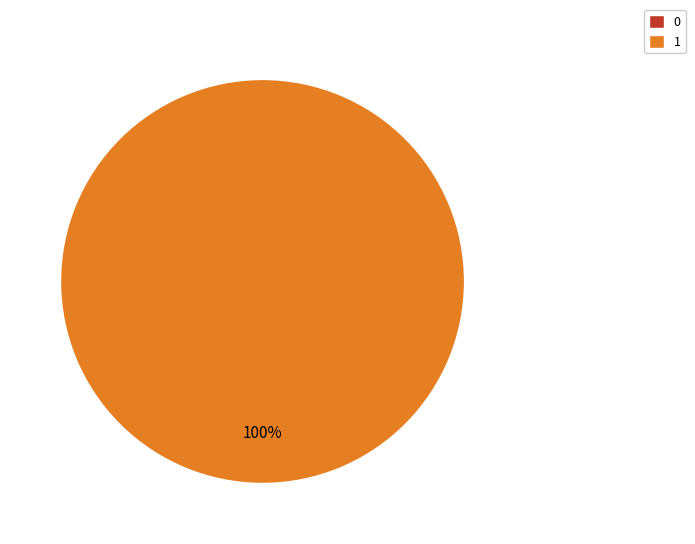

To the nearest percent, what is the average slice percentage?

50%